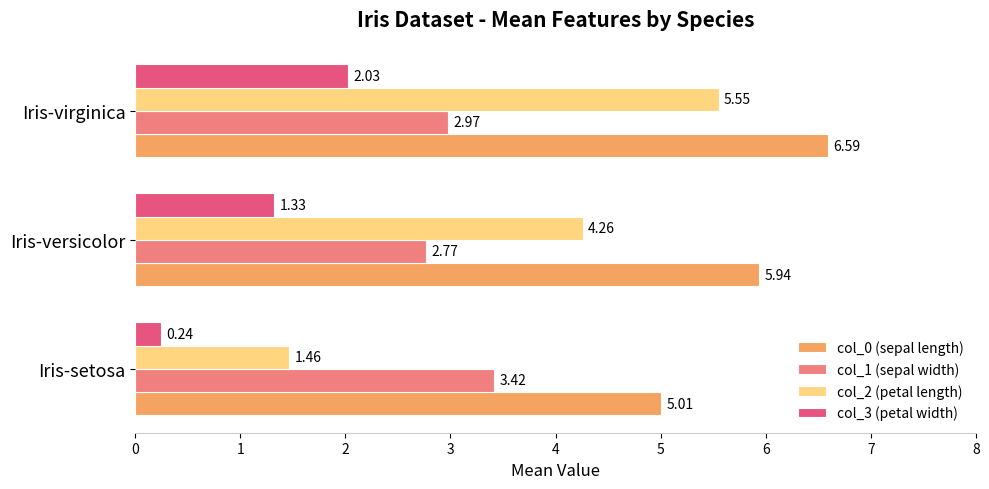

Where is col_3 (petal width) nearest to the value 1?

Iris-versicolor